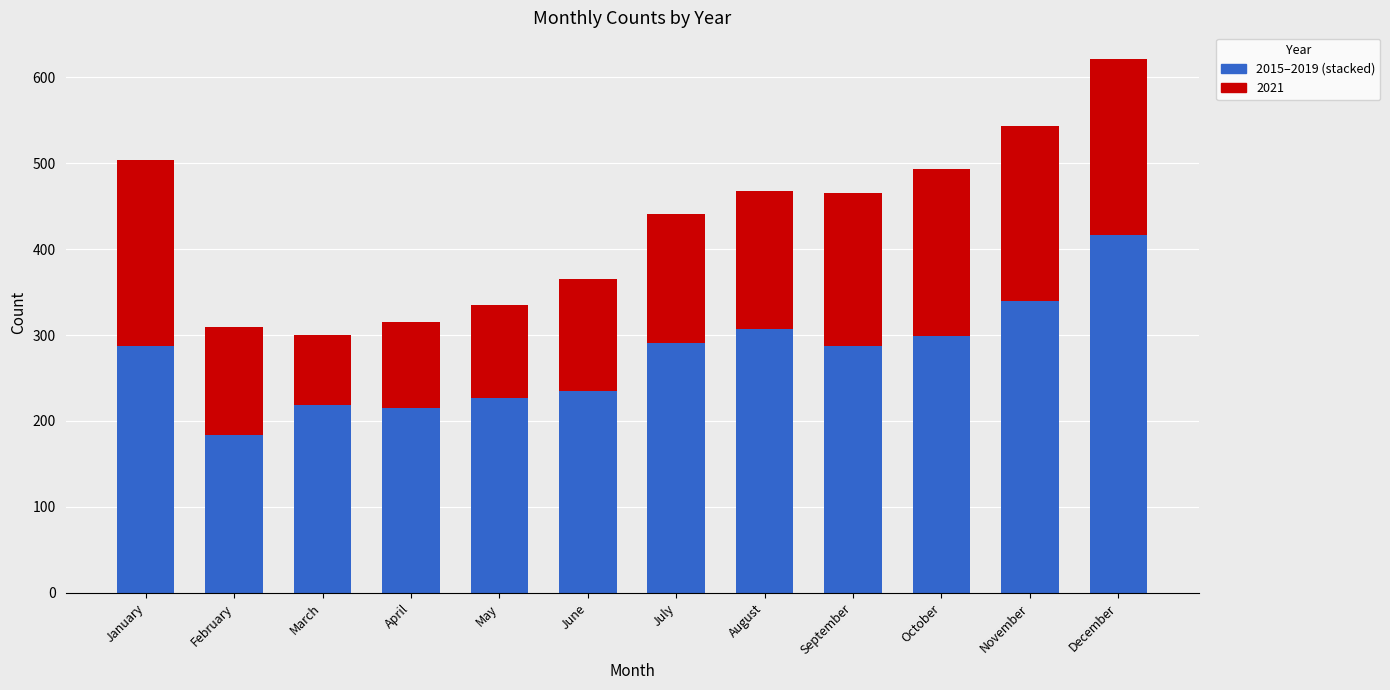

Is it true that 2016 equals 63 at March?

False